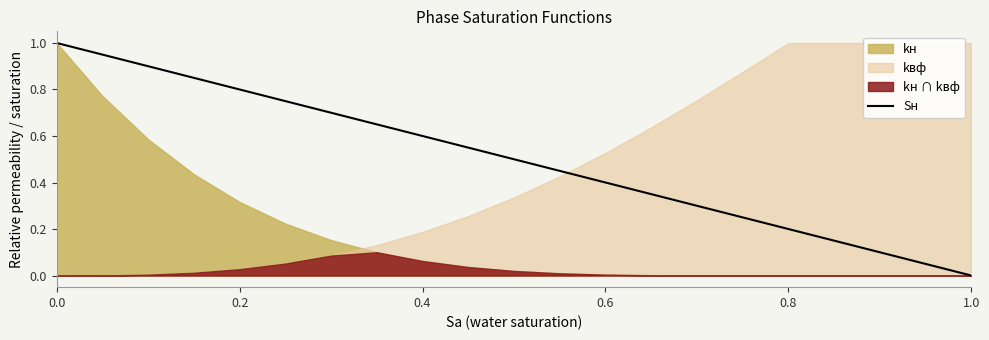

What is the difference between the maximum and second lowest values?

1.0